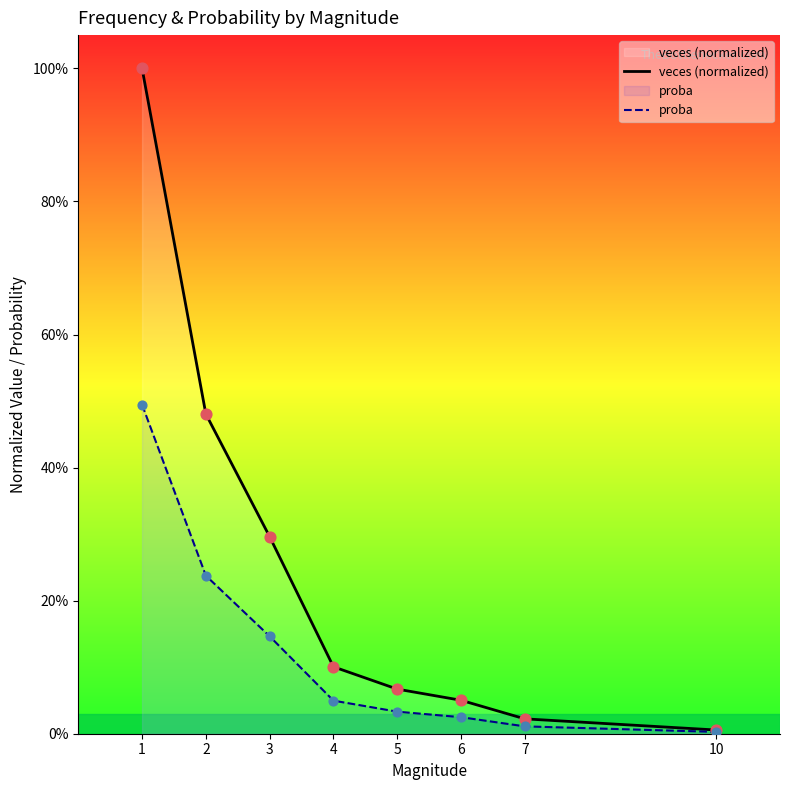

Is the value of veces (normalized) at 6 greater than the value of proba at 3?

No